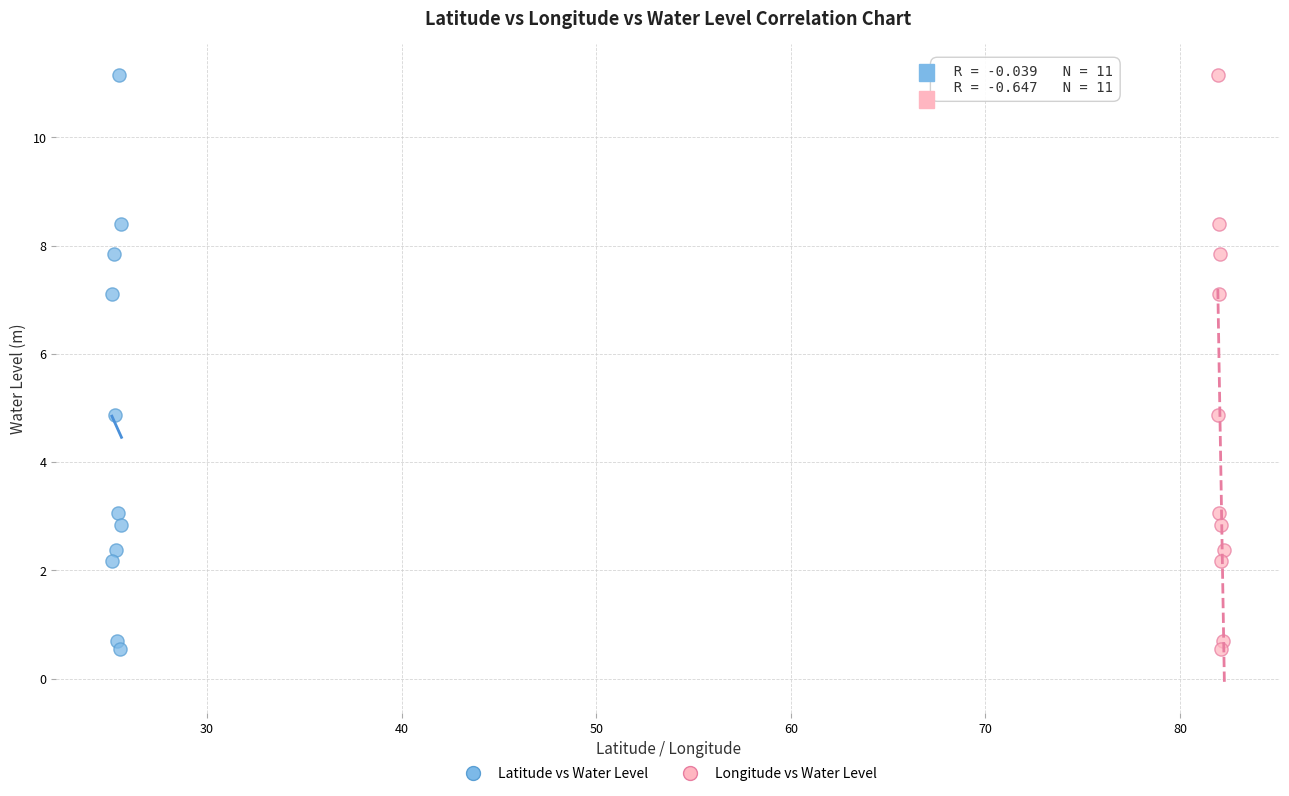

What are all the series names shown in the legend?

Latitude vs Water Level, Longitude vs Water Level